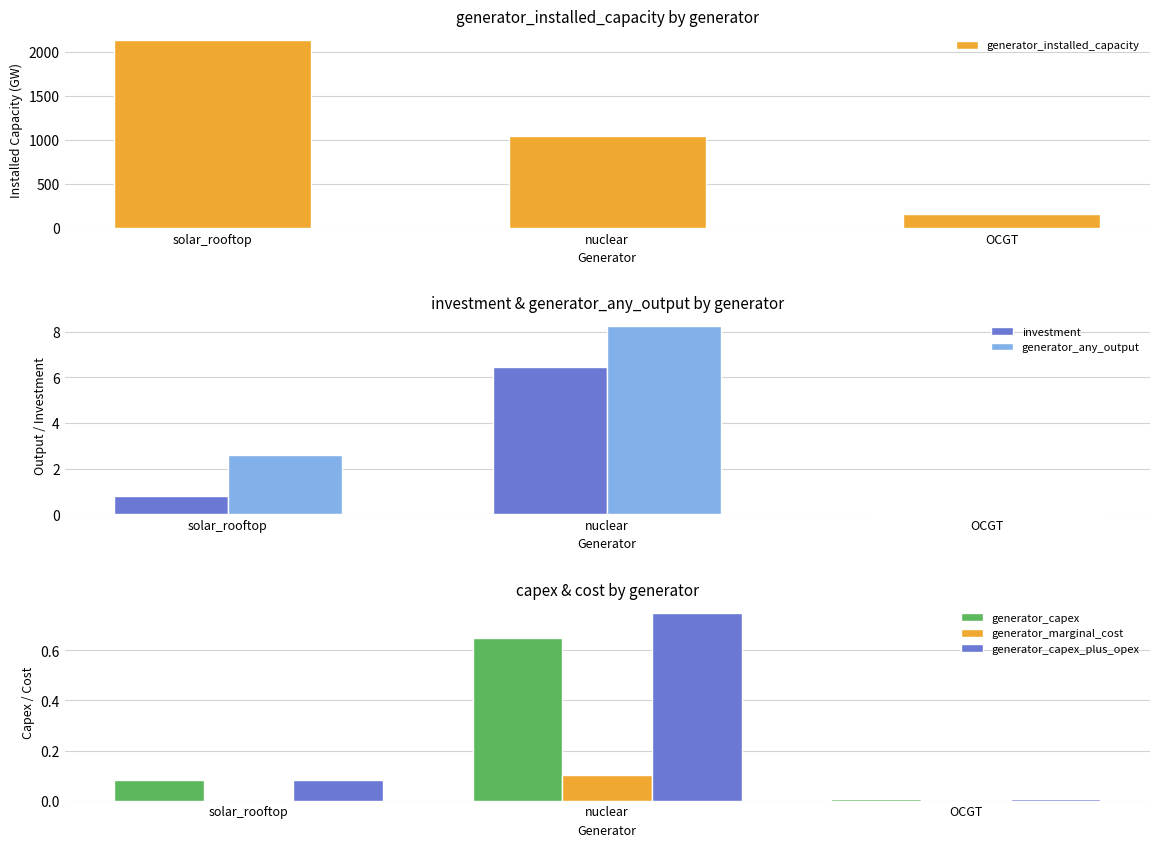

Is it true that generator_capex equals 0.0 at OCGT?

True